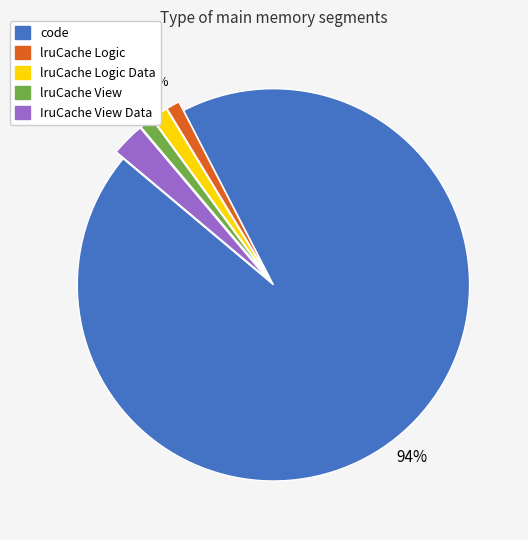

Count the number of slices in the pie.

5